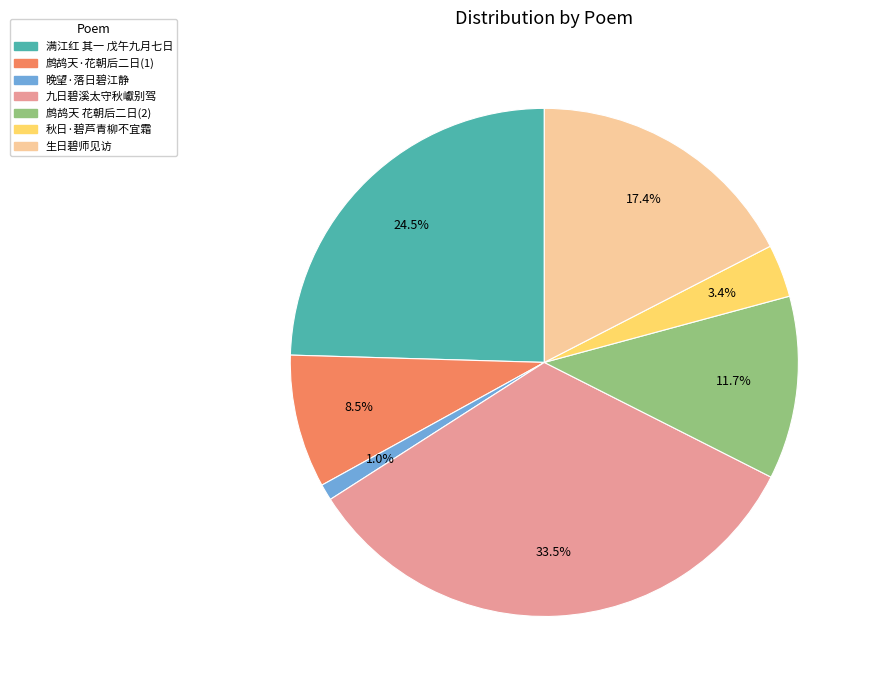

Rank the categories by value from highest to lowest.

九日碧溪太守秋巘别驾, 满江红 其一 戊午九月七日, 生日碧师见访, 鹧鸪天 花朝后二日(2), 鹧鸪天·花朝后二日(1), 秋日·碧芦青柳不宜霜, 晚望·落日碧江静